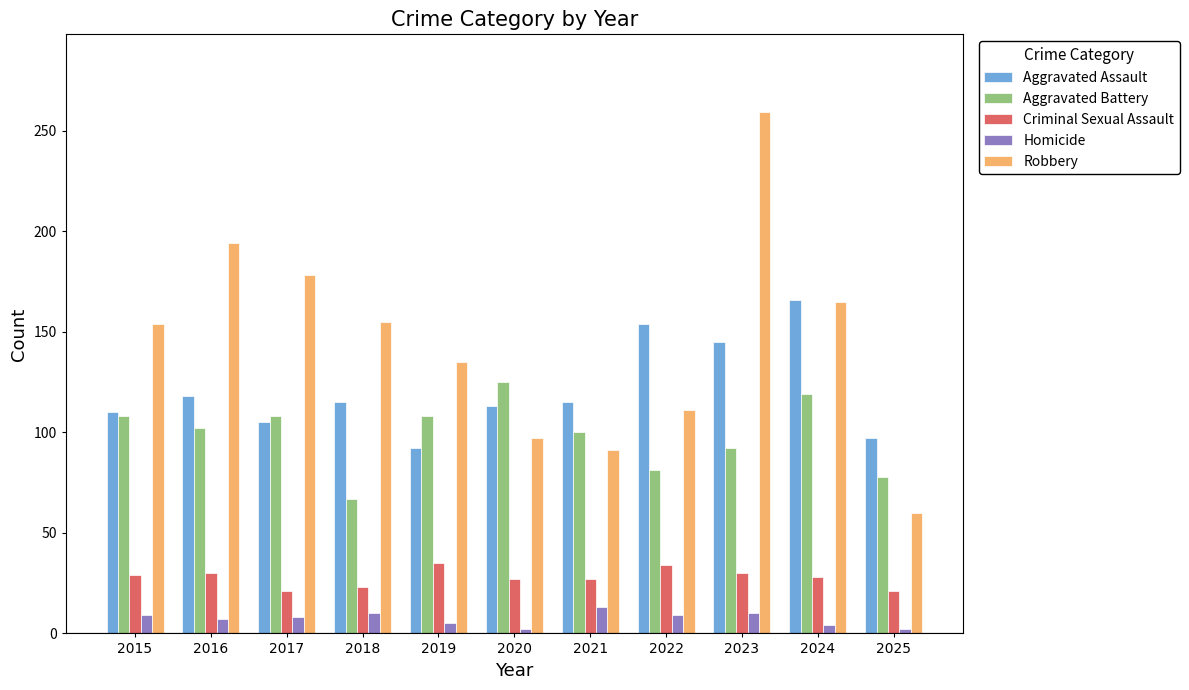

Which series has the widest spread of values?

Robbery